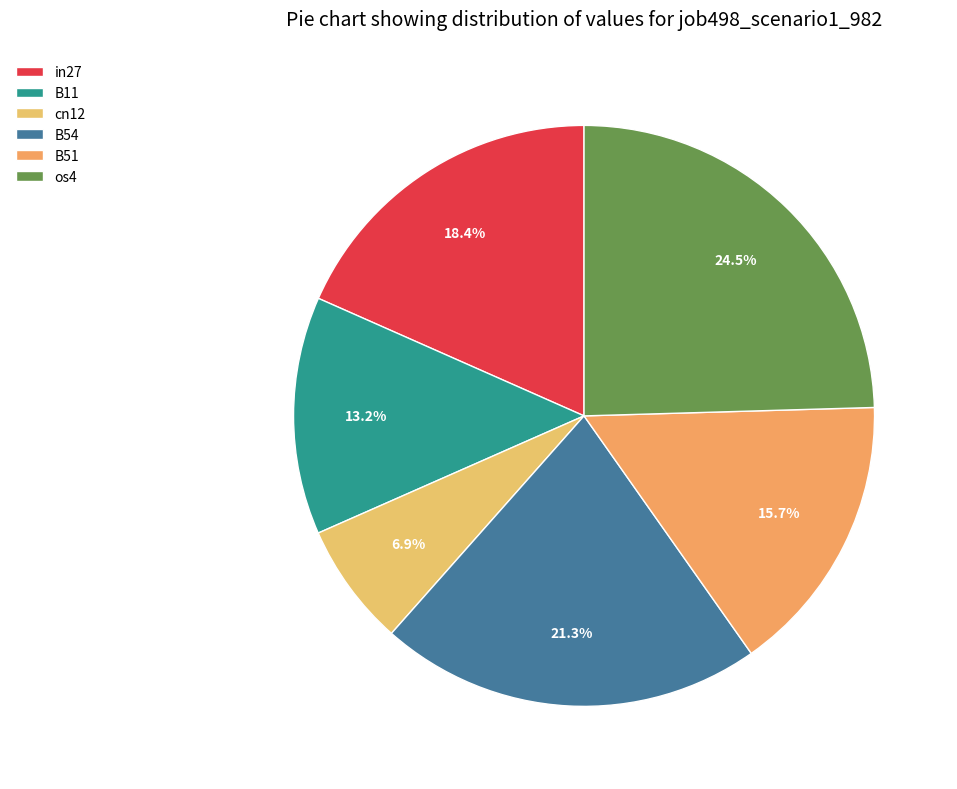

What is the largest slice in the pie chart?

os4